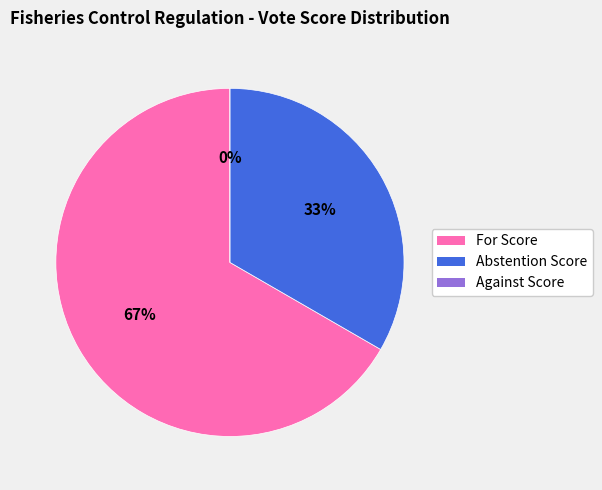

How many segments does this pie chart have?

3